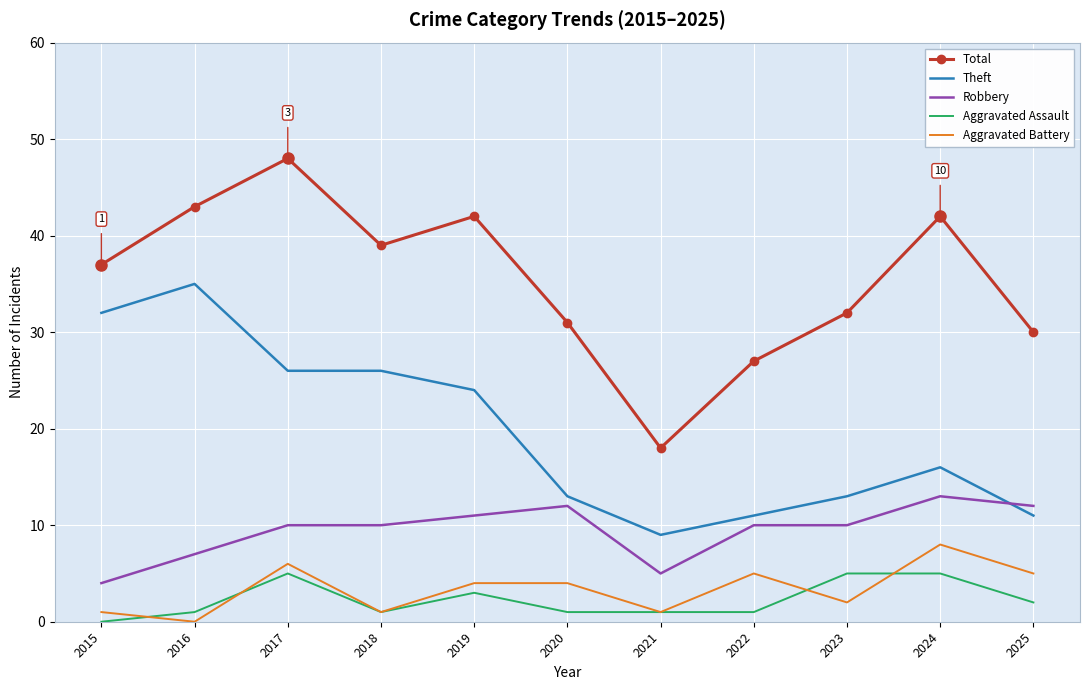

List the series in order of their peak value, highest first.

Total, Theft, Robbery, Aggravated Battery, Aggravated Assault